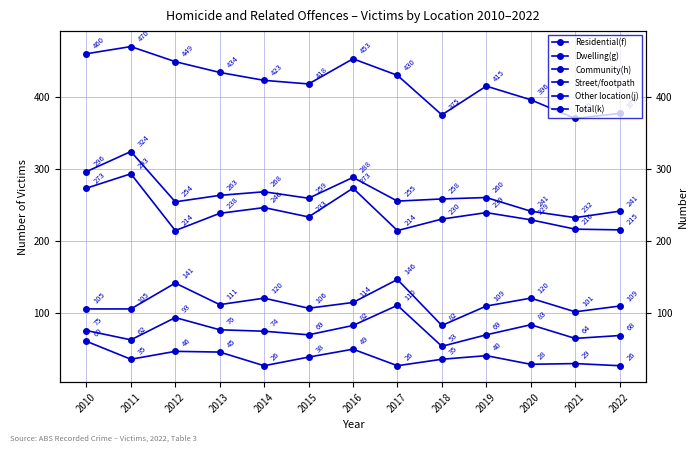

What is the sum of the Community(h) values at 2011 and 2014?

225